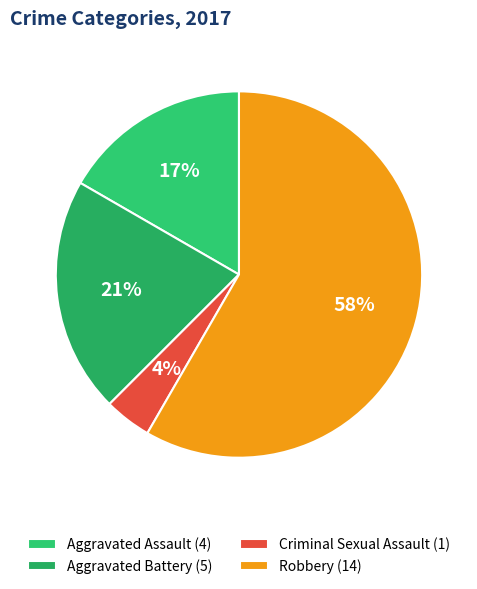

To the nearest percent, what portion does Aggravated Battery represent?

21%